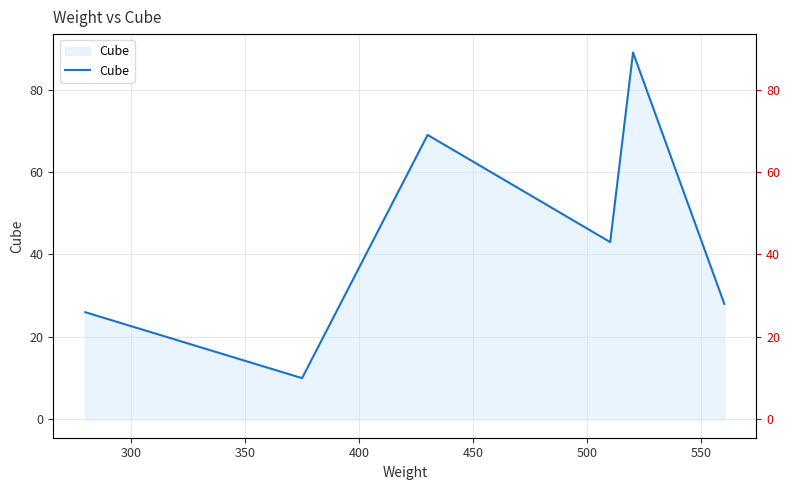

What is the greatest value displayed?

89